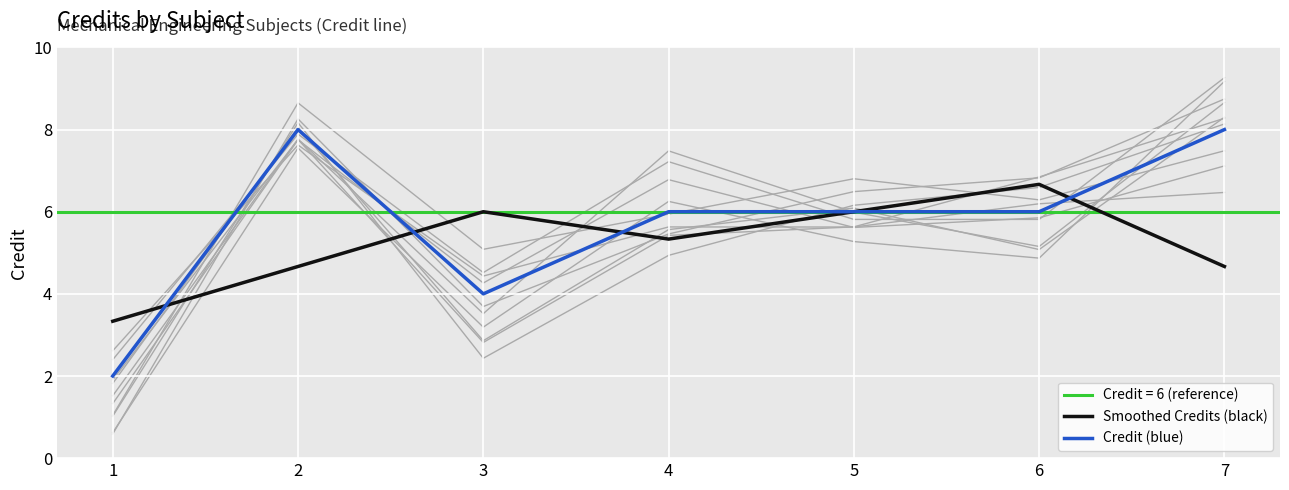

Where do Smoothed Credits (black) and Credit (blue) first cross each other?

1 and 2